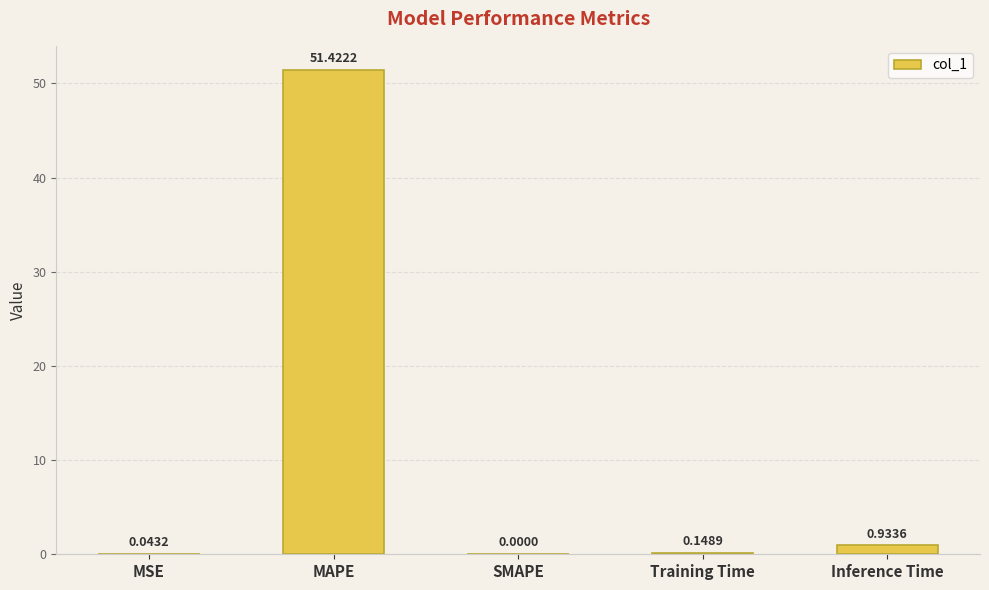

The value at MAPE is 51.4. True or false?

True